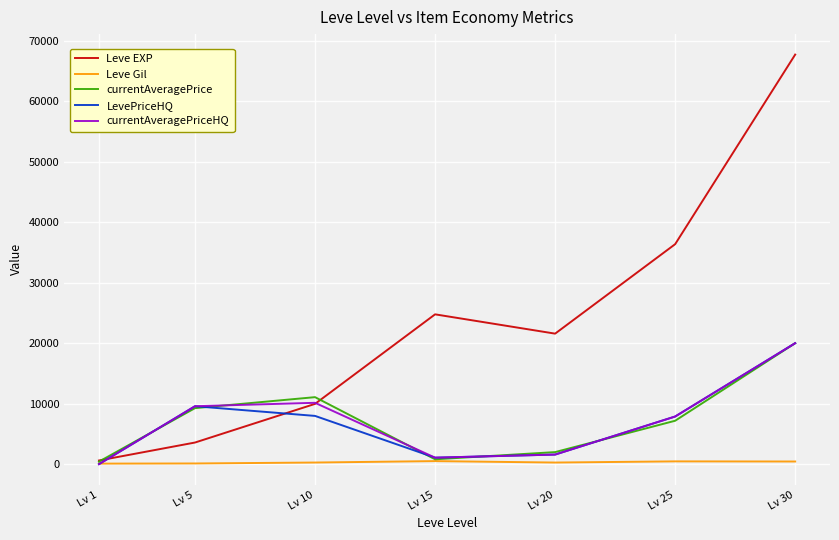

The value of LevePriceHQ at Lv 10 is 8000.0. True or false?

True